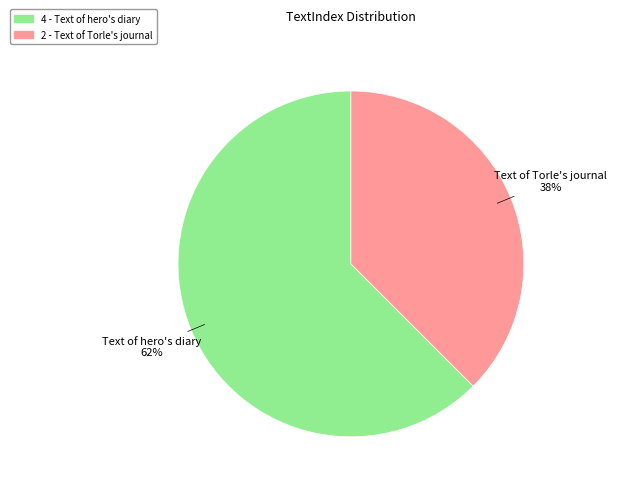

To the nearest percent, what portion does 2 represent?

38%